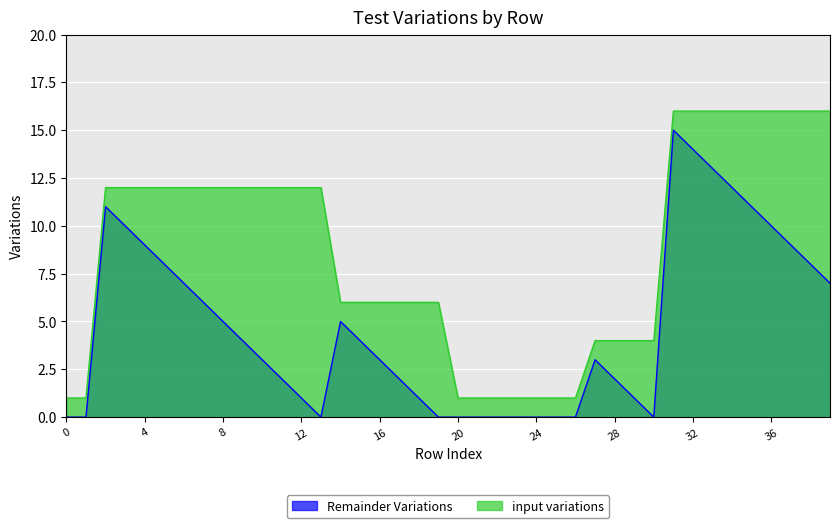

What is the minimum value for input variations?

1